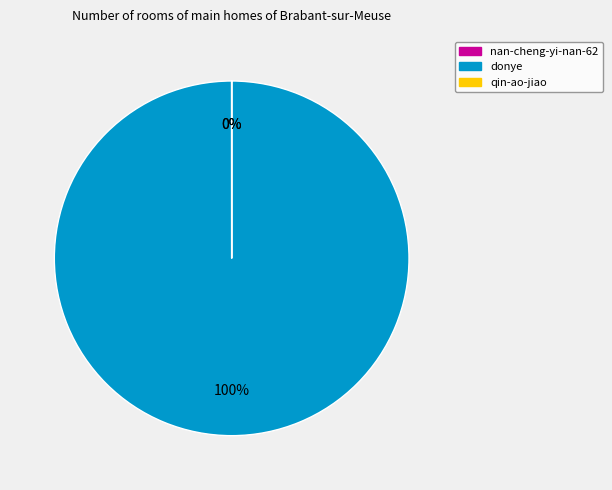

To the nearest percent, what is the difference between the qin-ao-jiao and donye slice percentages?

100%